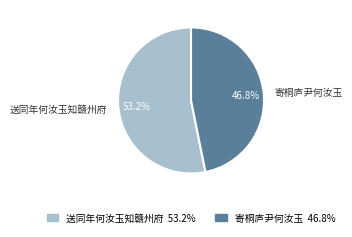

To the nearest percent, what is the difference between the 寄桐庐尹何汝玉 and 送同年何汝玉知赣州府 slice percentages?

6%